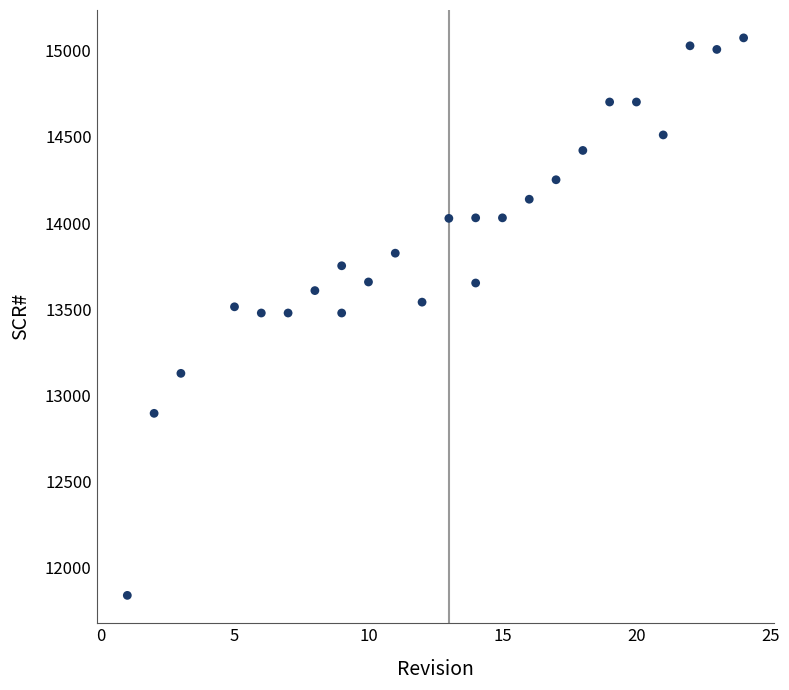

What is the range of Y values (max minus min)?

3234